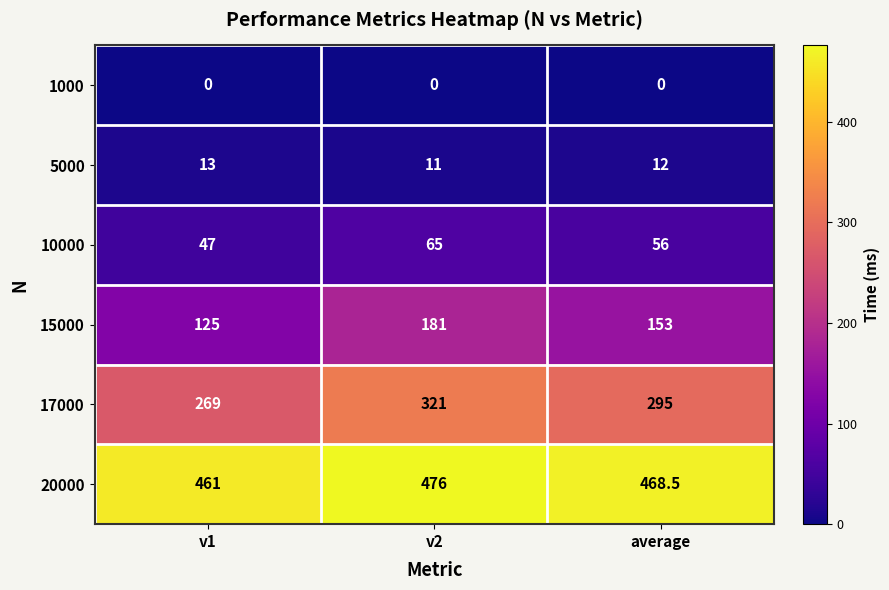

List the series in order of their peak value, lowest first.

1000, 5000, 10000, 15000, 17000, 20000